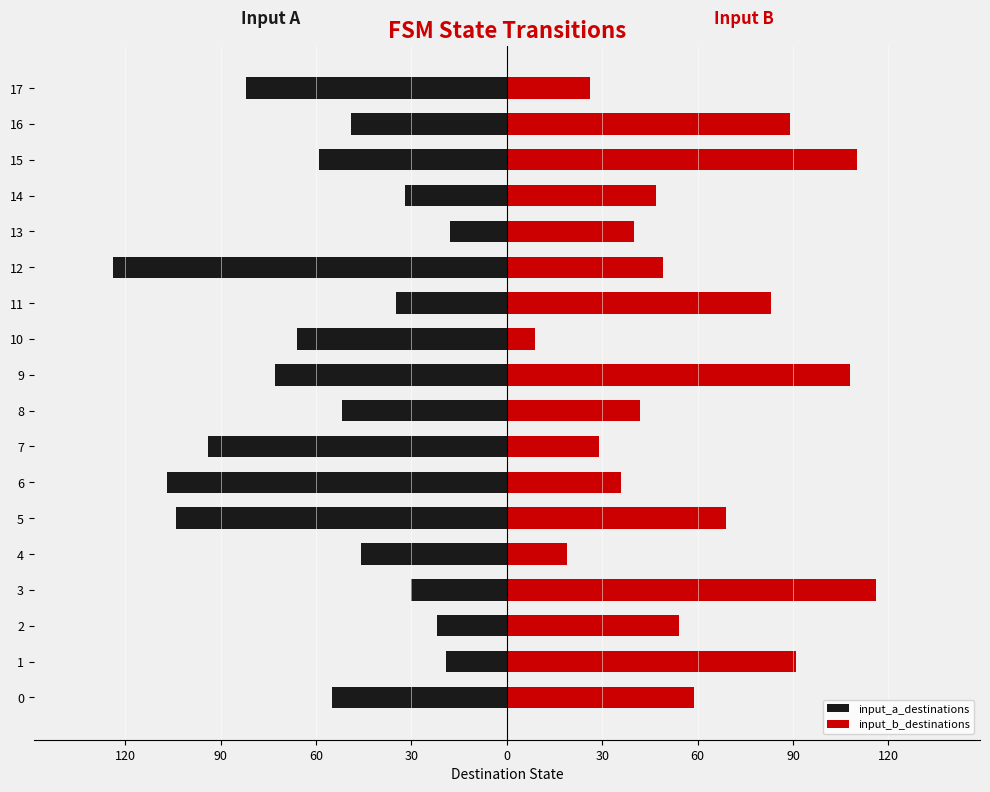

Reading left to right, transcribe all the data shown in this chart.

input_a_destinations: -55	-19	-22	-30	-46	-104	-107	-94	-52	-73	-66	-35	-124	-18	-32	-59	-49	-82
input_b_destinations: 59	91	54	116	19	69	36	29	42	108	9	83	49	40	47	110	89	26